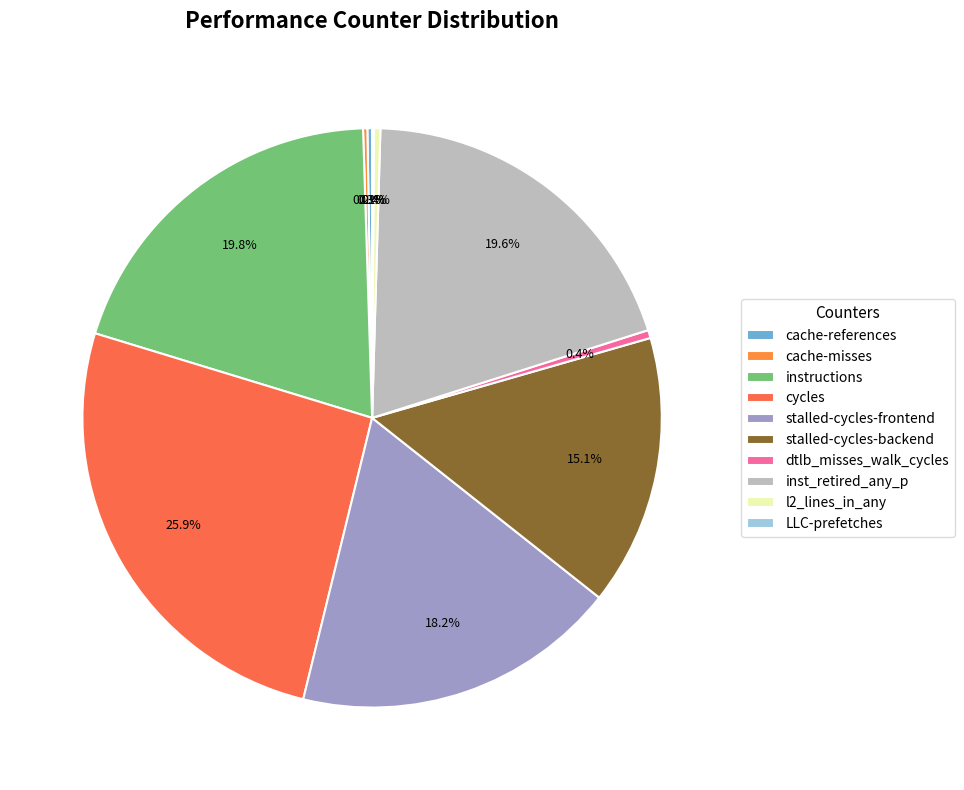

Do cache-references and LLC-prefetches together represent more than half of the pie?

No